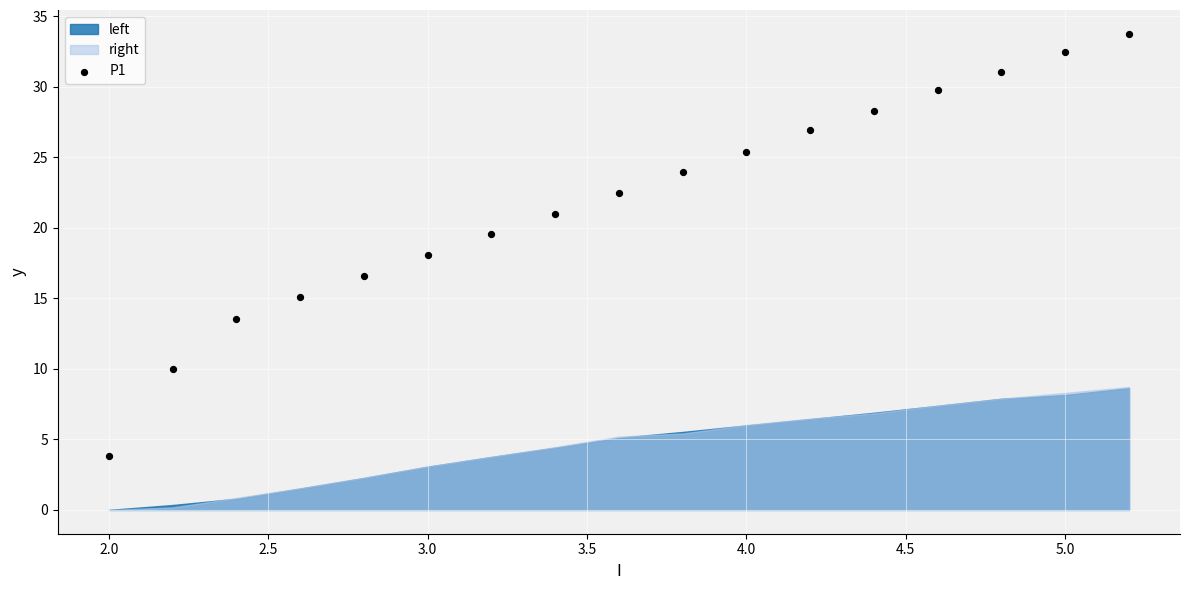

What is the range of X values (max minus min)?

3.2